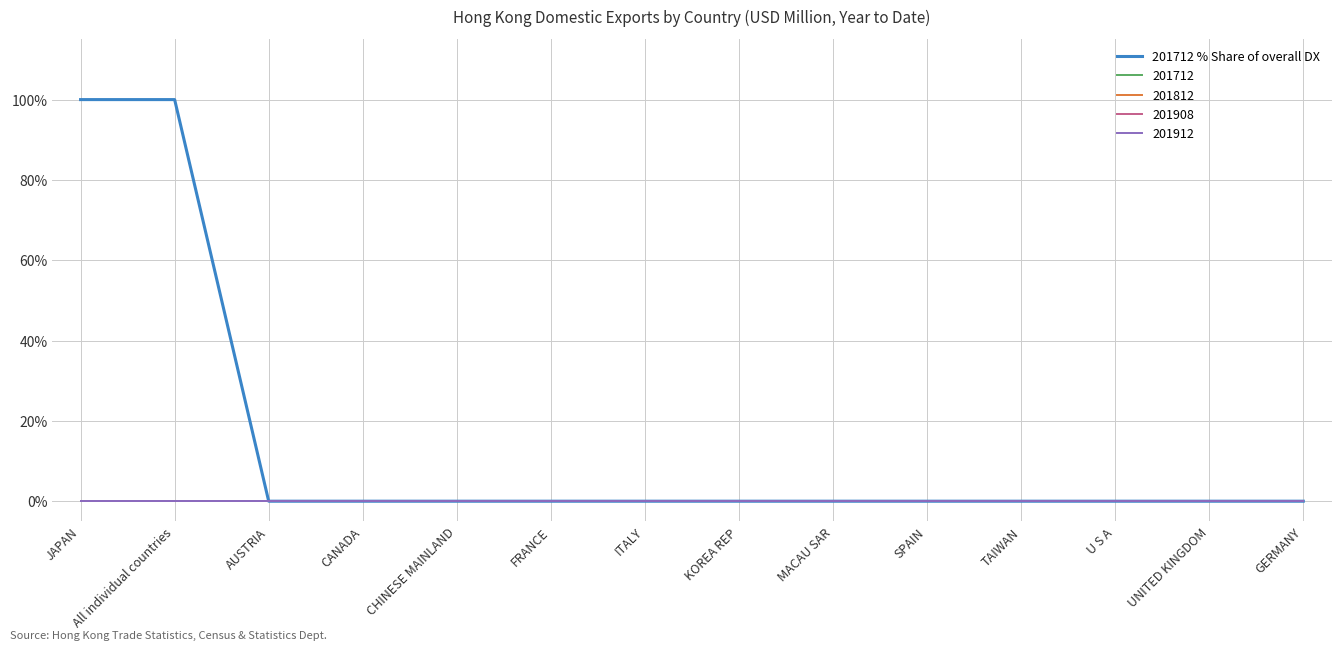

Does the chart have visible grid lines?

Yes